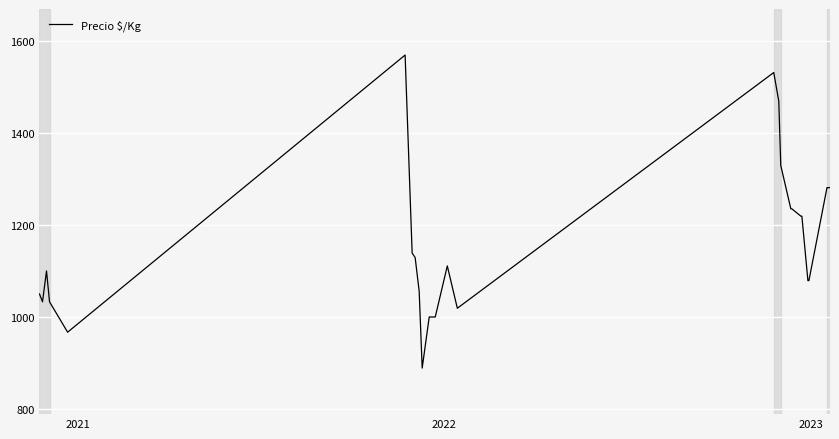

What is the maximum value shown in the chart?

1569